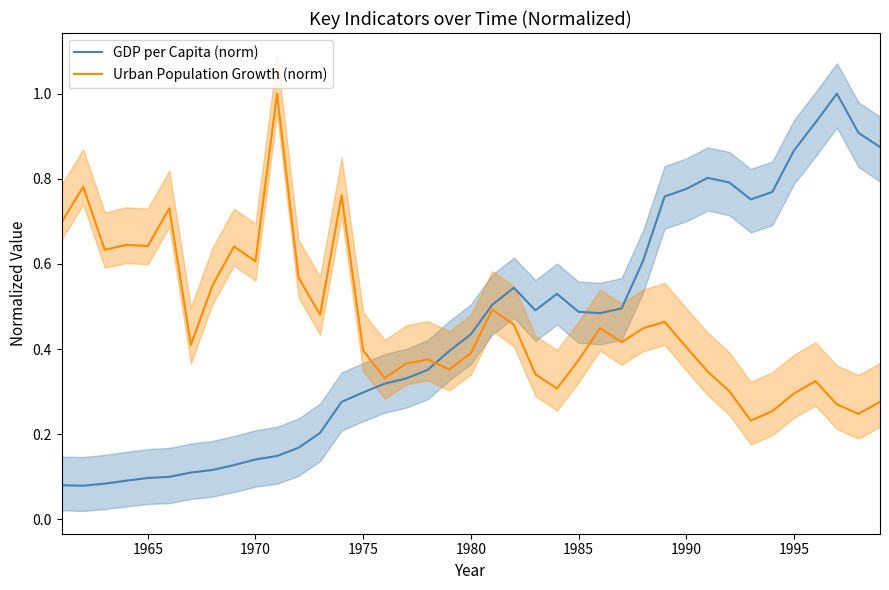

Reading right to left, what are all the values shown in this chart?

GDP per Capita (norm): 0.9	0.9	1.0	0.9	0.9	0.8	0.8	0.8	0.8	0.8	0.8	0.6	0.5	0.5	0.5	0.5	0.5	0.5	0.5	0.4	0.4	0.4	0.3	0.3	0.3	0.3	0.2	0.2	0.1	0.1	0.1	0.1	0.1	0.1	0.1	0.1	0.1	0.1	0.1
Urban Population Growth (norm): 0.3	0.2	0.3	0.3	0.3	0.3	0.2	0.3	0.3	0.4	0.5	0.4	0.4	0.4	0.4	0.3	0.3	0.5	0.5	0.4	0.4	0.4	0.4	0.3	0.4	0.8	0.5	0.6	1.0	0.6	0.6	0.5	0.4	0.7	0.6	0.6	0.6	0.8	0.7